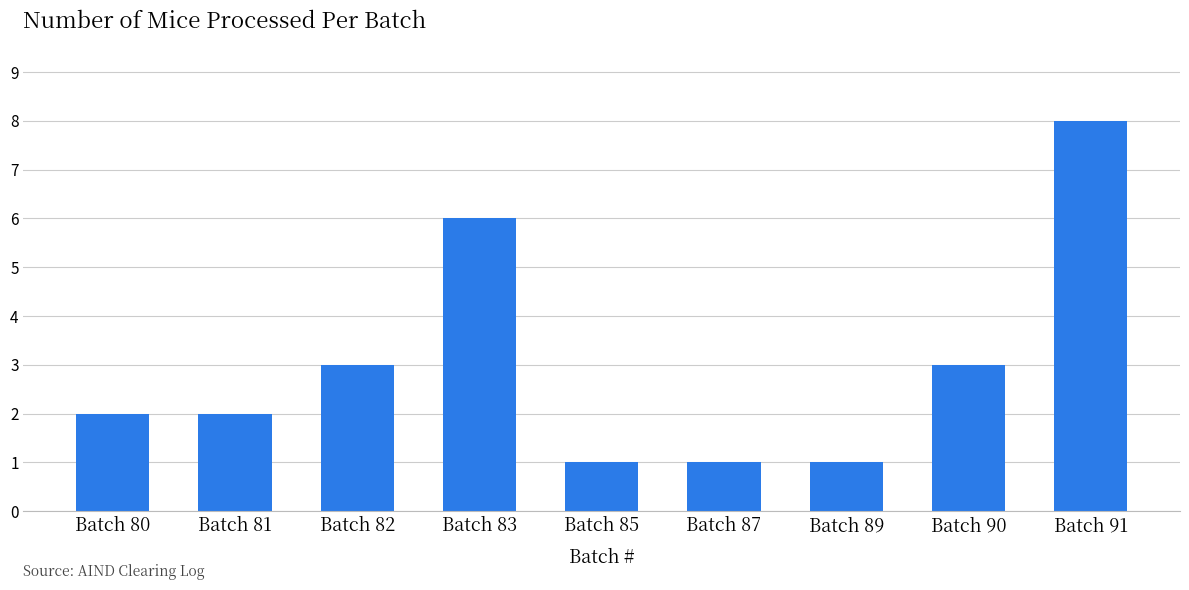

Reading right to left, list all the values displayed in this chart.

Batch 91=8	Batch 90=3	Batch 89=1	Batch 87=1	Batch 85=1	Batch 83=6	Batch 82=3	Batch 81=2	Batch 80=2